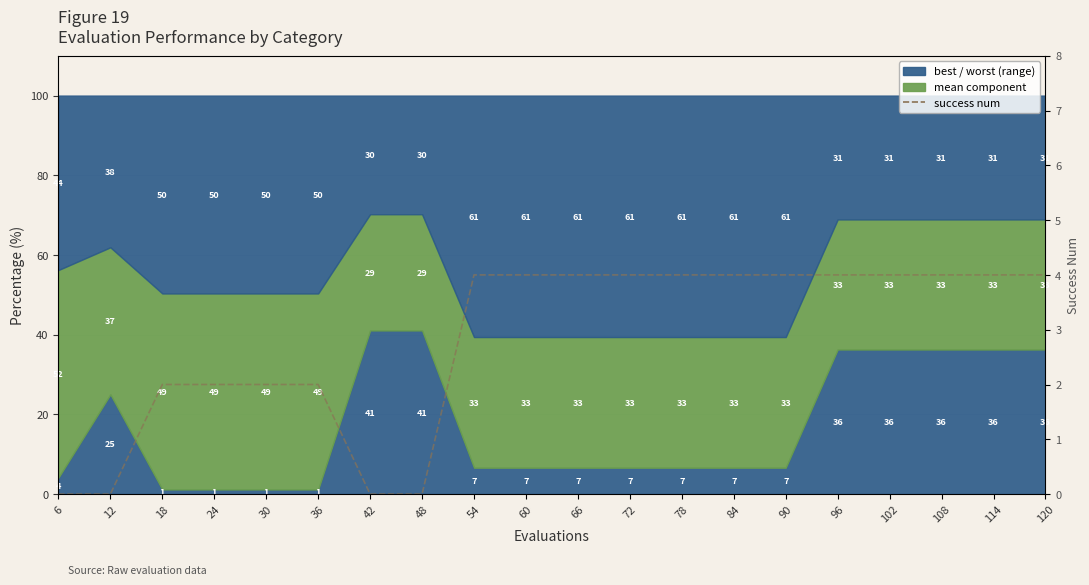

List the labels in order of value, largest first.

54, 60, 66, 72, 78, 84, 90, 96, 102, 108, 114, 120, 18, 24, 30, 36, 6, 12, 42, 48